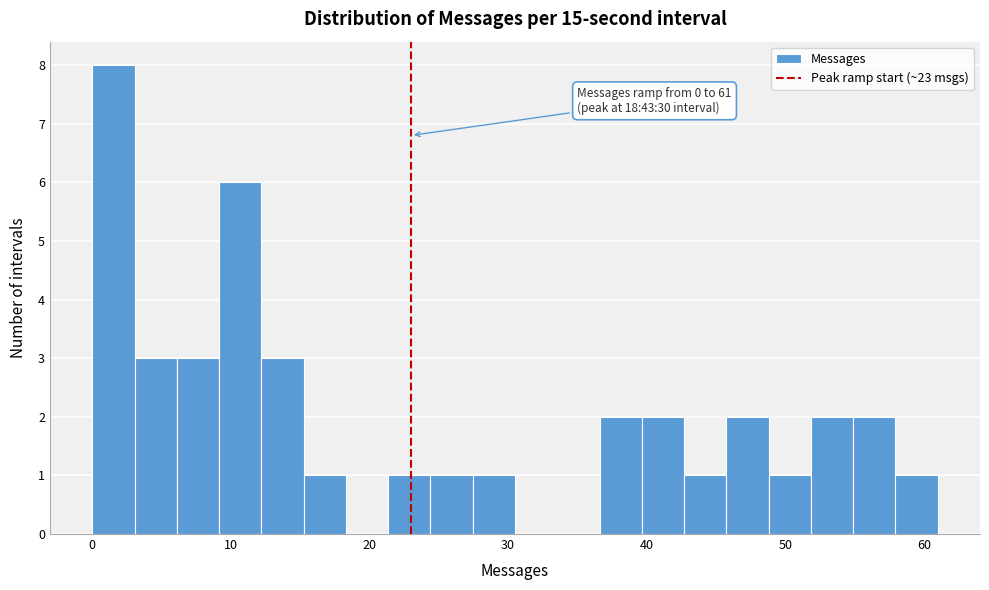

Around what value on the x-axis is the tallest bar? Give the approximate position of its centre, as read against the axis.

2